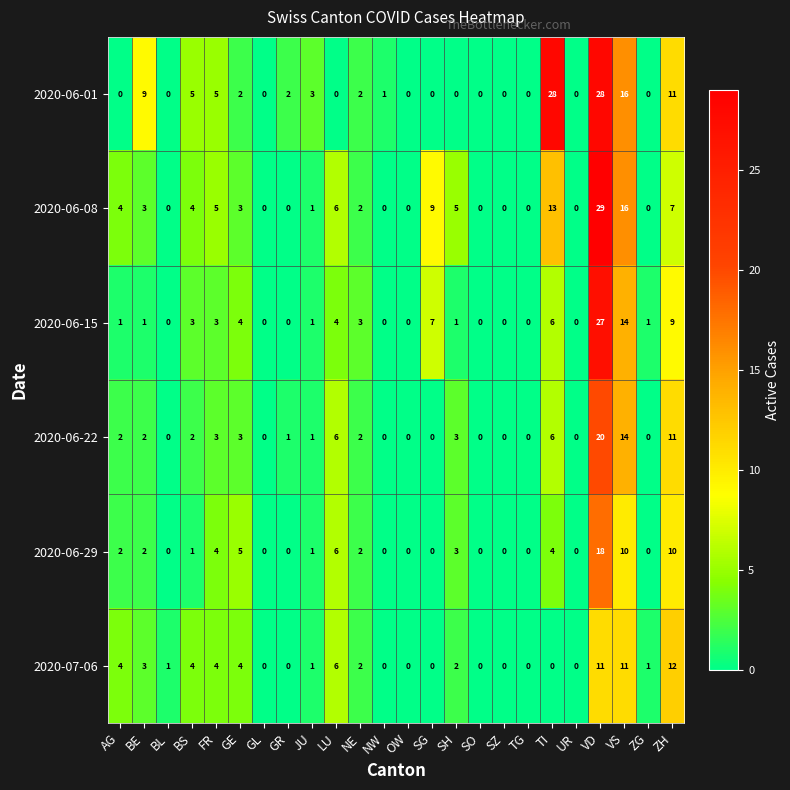

At which category is the sum across all series the highest?

VD